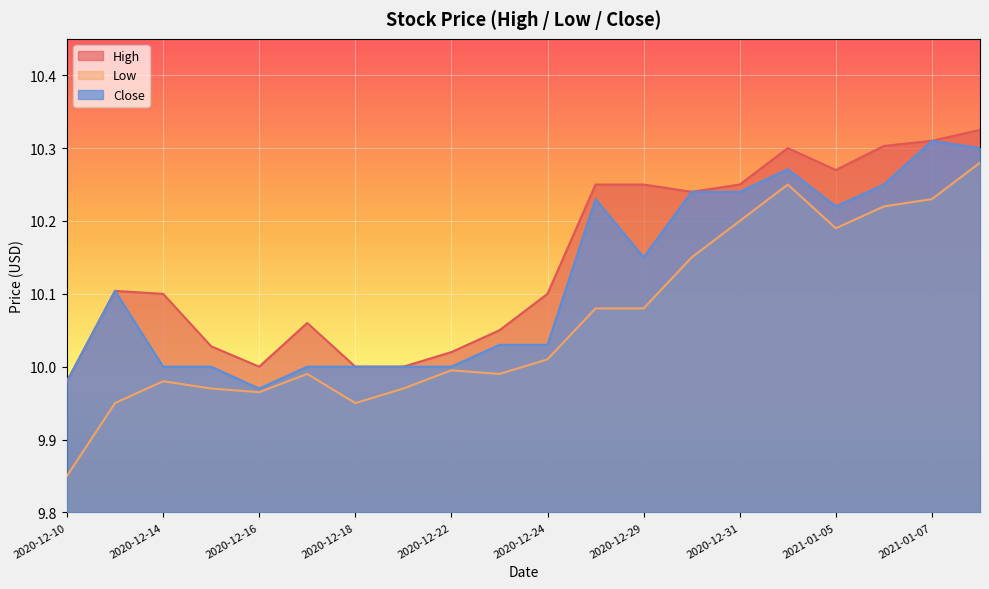

How many lines are shown in the chart?

3